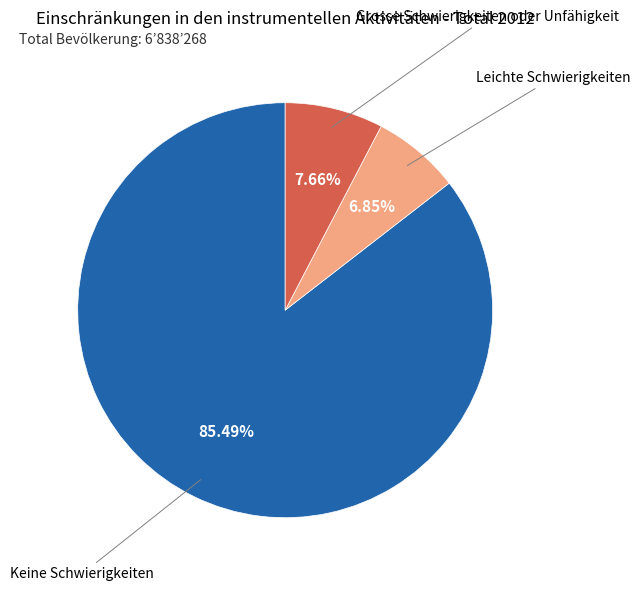

How many slices are in this pie chart?

3